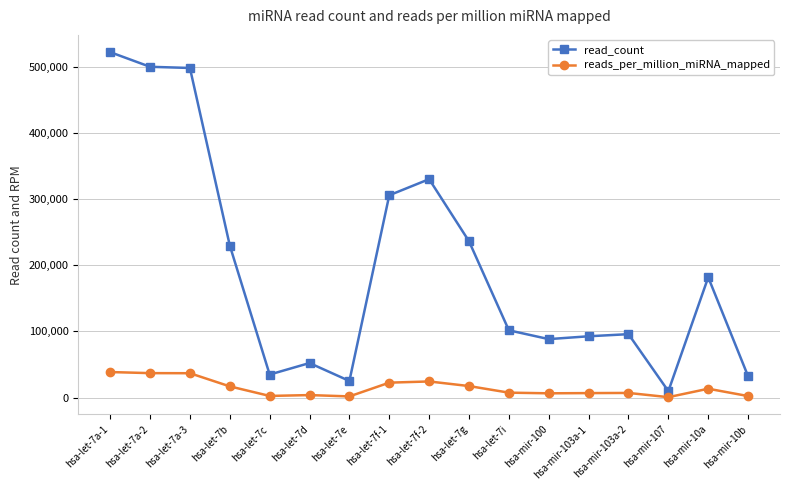

Does the chart display data point markers on the line(s)?

Yes